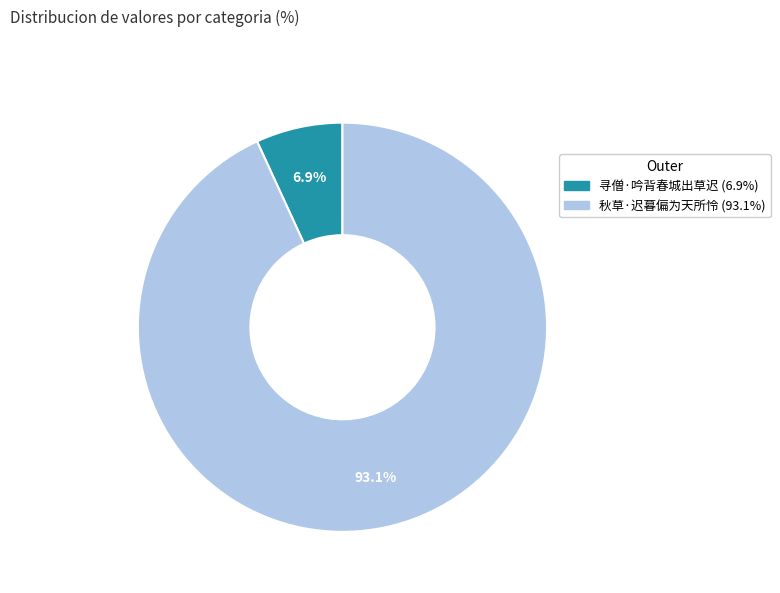

To the nearest percent, what is the combined percentage of 秋草·迟暮偏为天所怜 and 寻僧·吟背春城出草迟?

100%